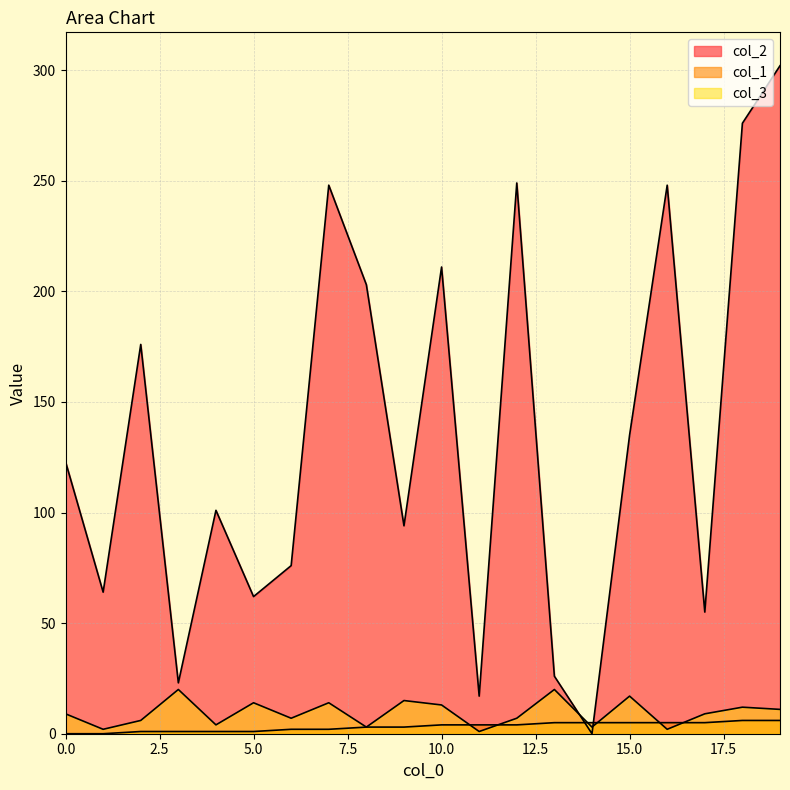

At 7, list the series in order from largest to smallest.

col_2, col_3, col_1